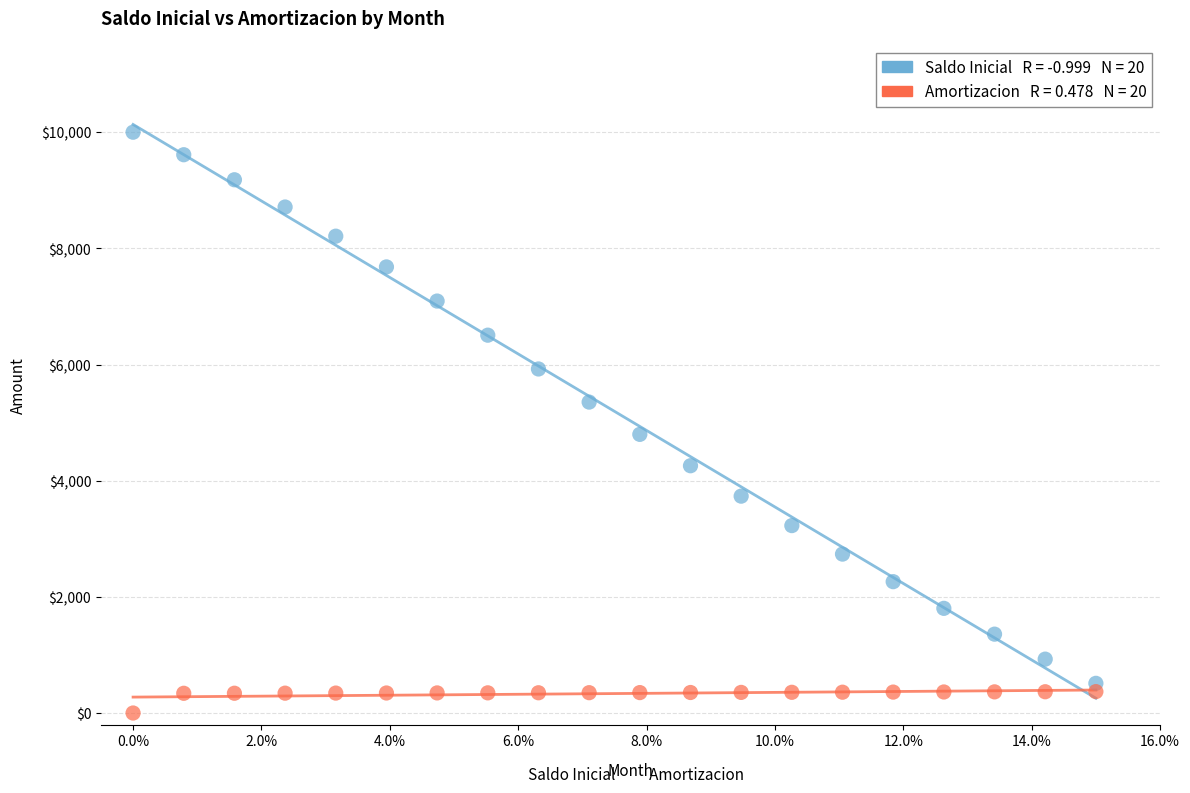

Across all data points, what is the range of Y values (max minus min)?

10000.0